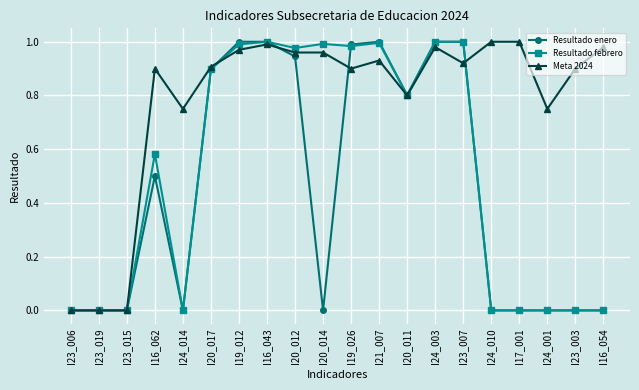

What is the label of the 4th point from the right?

I17_001